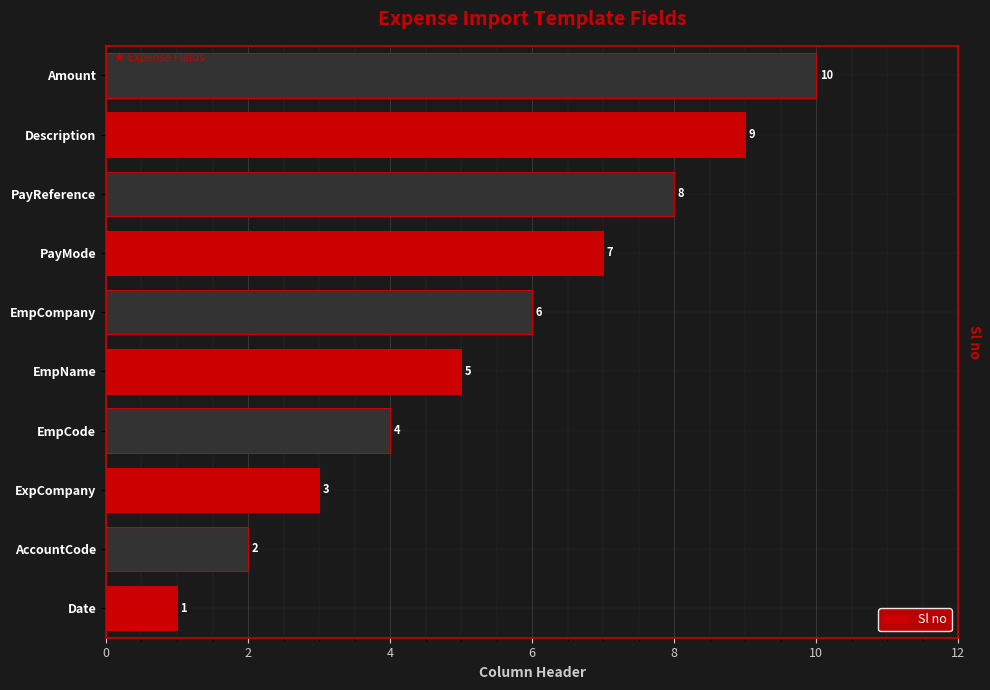

What is the minimum value shown in the chart?

1